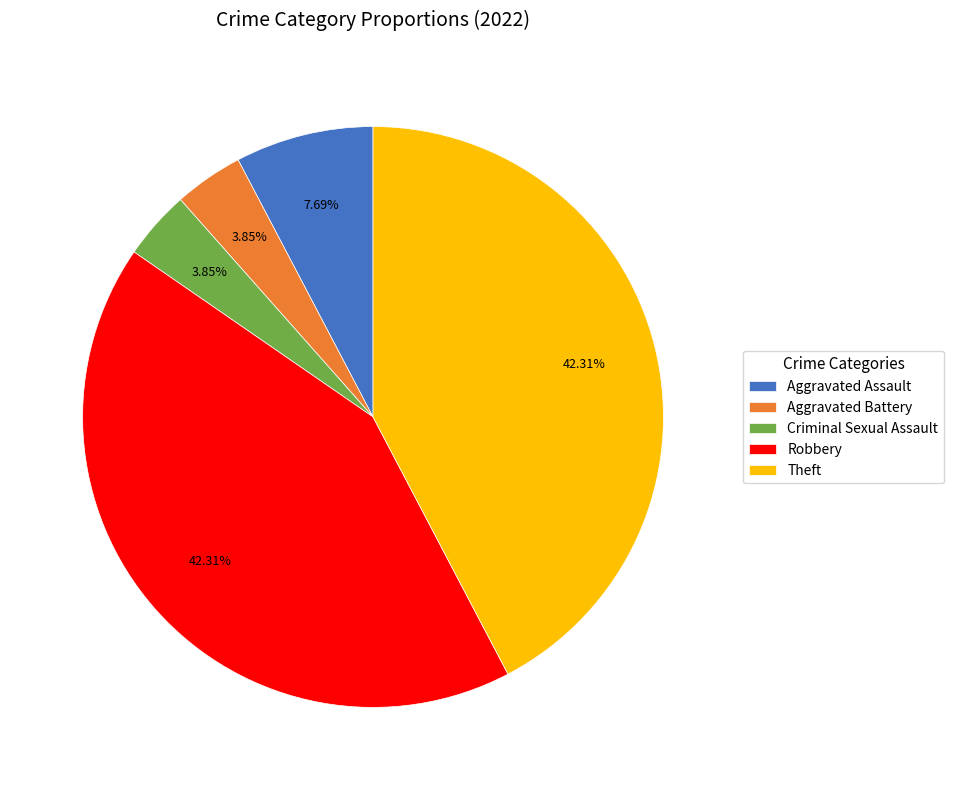

Does Theft represent more than half of the total?

No